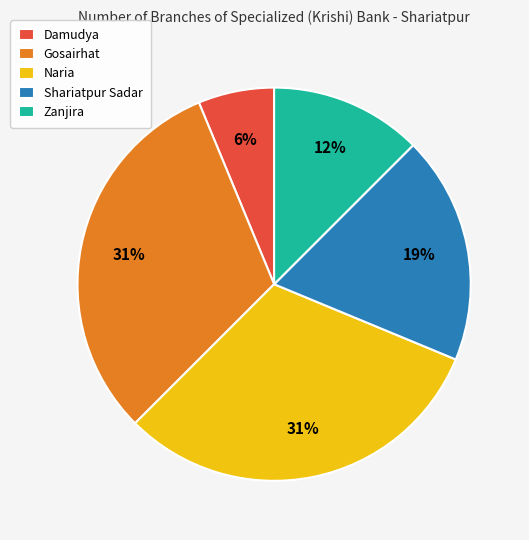

What is the smallest slice in the pie chart?

Damudya